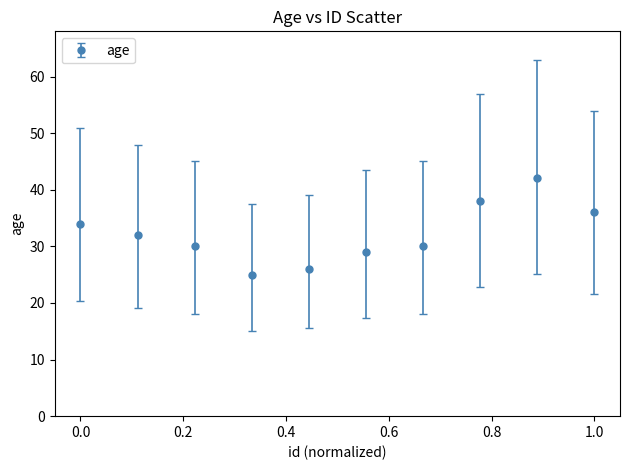

What is the value of the 2nd point from the left?

32